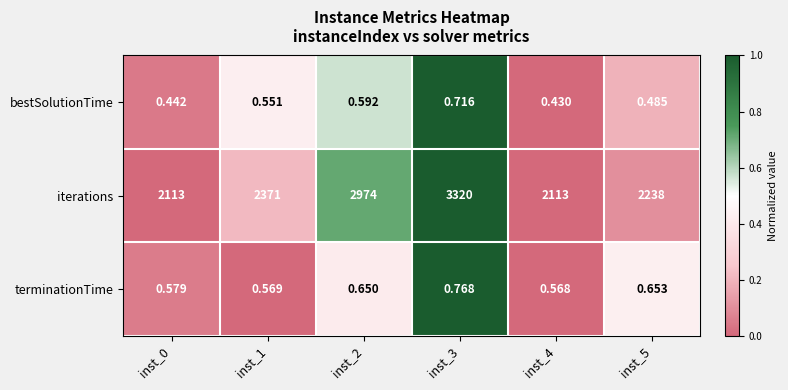

Rank the series at inst_1 from highest to lowest value.

iterations, terminationTime, bestSolutionTime